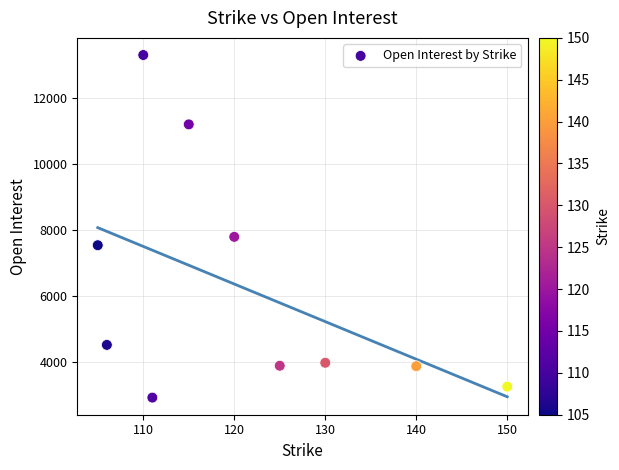

What Y value in the scatter plot is closest to 8109?

7790